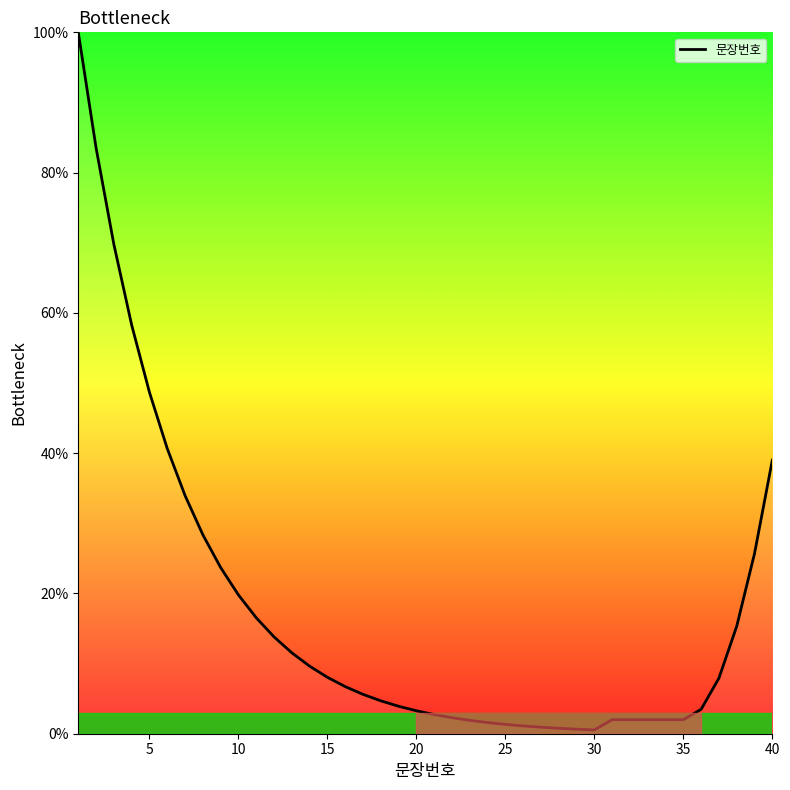

What is the difference between the maximum and minimum values?

99.5